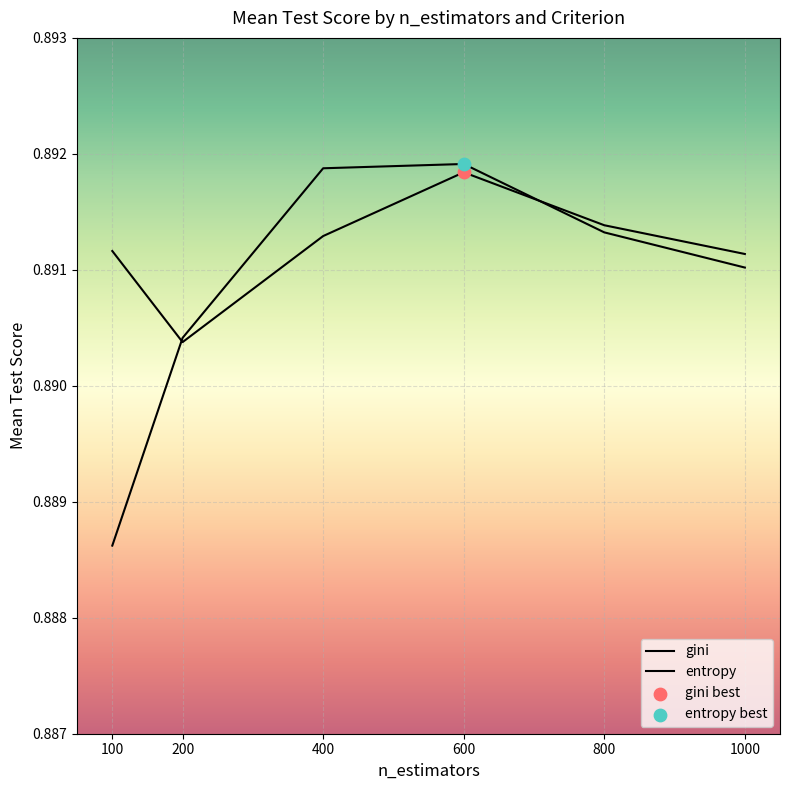

Which series contains the highest Y value?

entropy